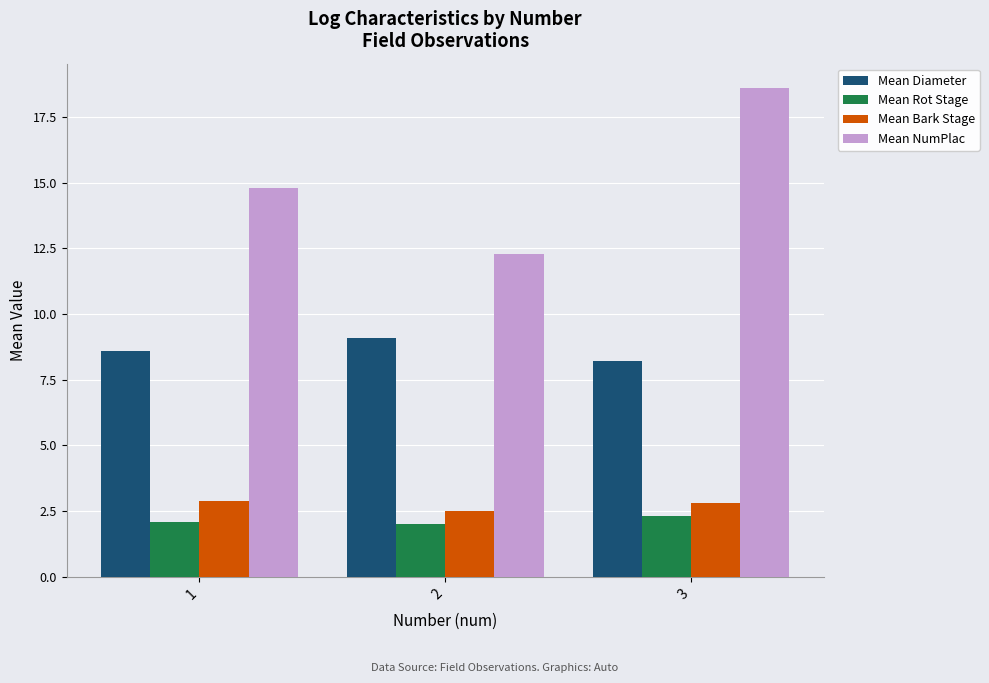

What is the difference between the maximum and second lowest values in the Mean Rot Stage series?

0.2